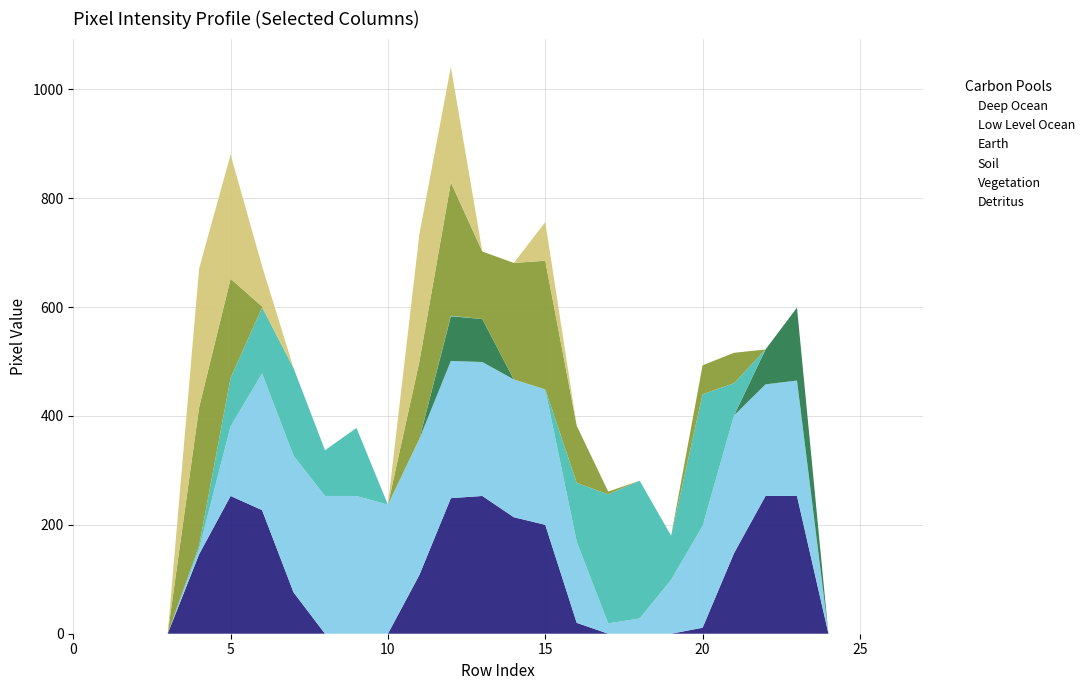

How many series are shown in this chart?

6